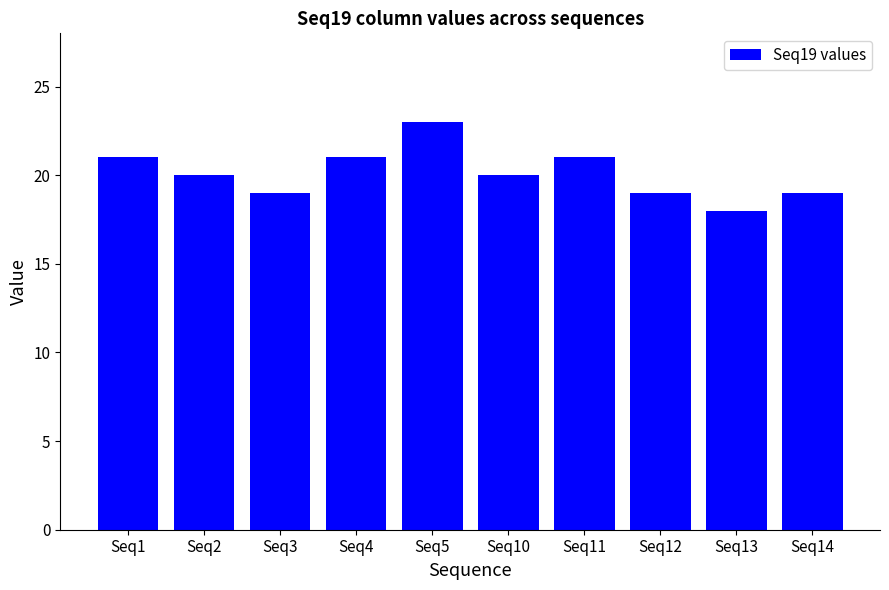

How many series are shown in this chart?

1